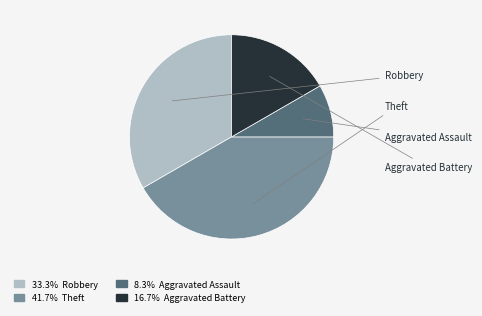

True or false: Robbery accounts for 33% of the total.

True